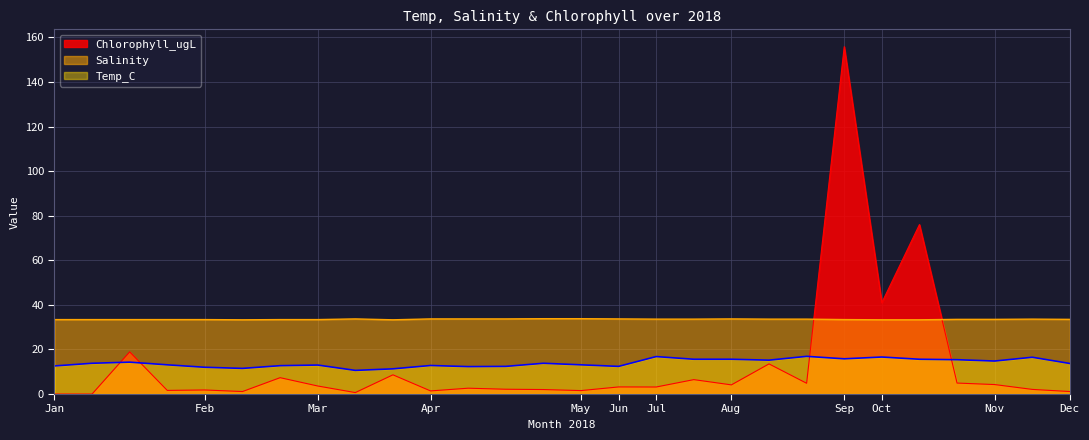

What is the value of the Salinity point at the 19th from the left?

33.7